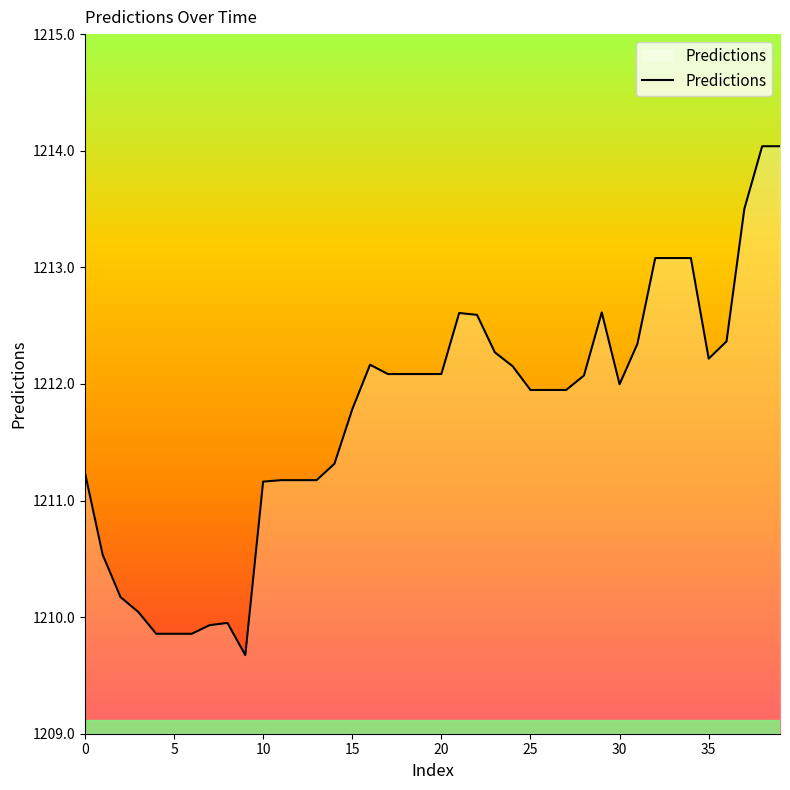

What is the greatest value displayed?

1214.0